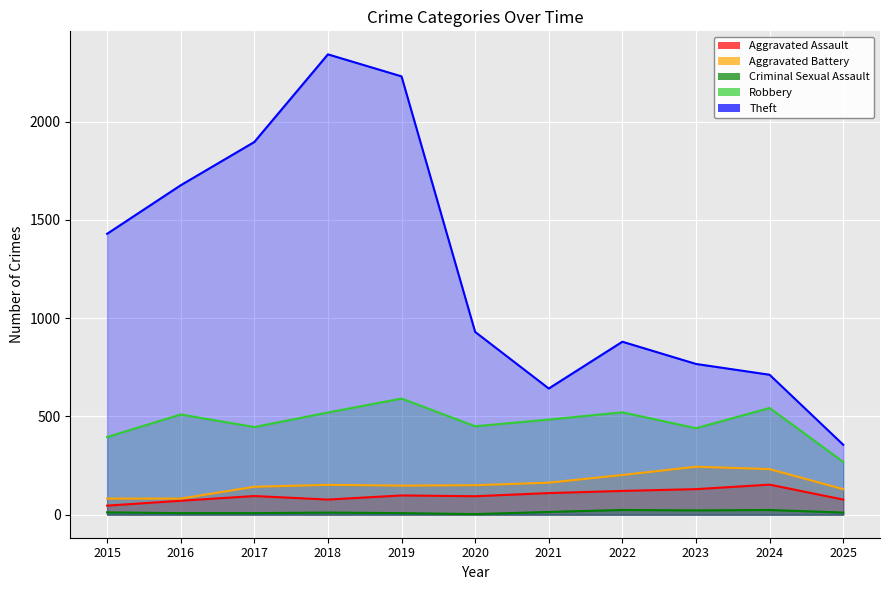

What is the value of the Criminal Sexual Assault point at the 3rd from the left?

8